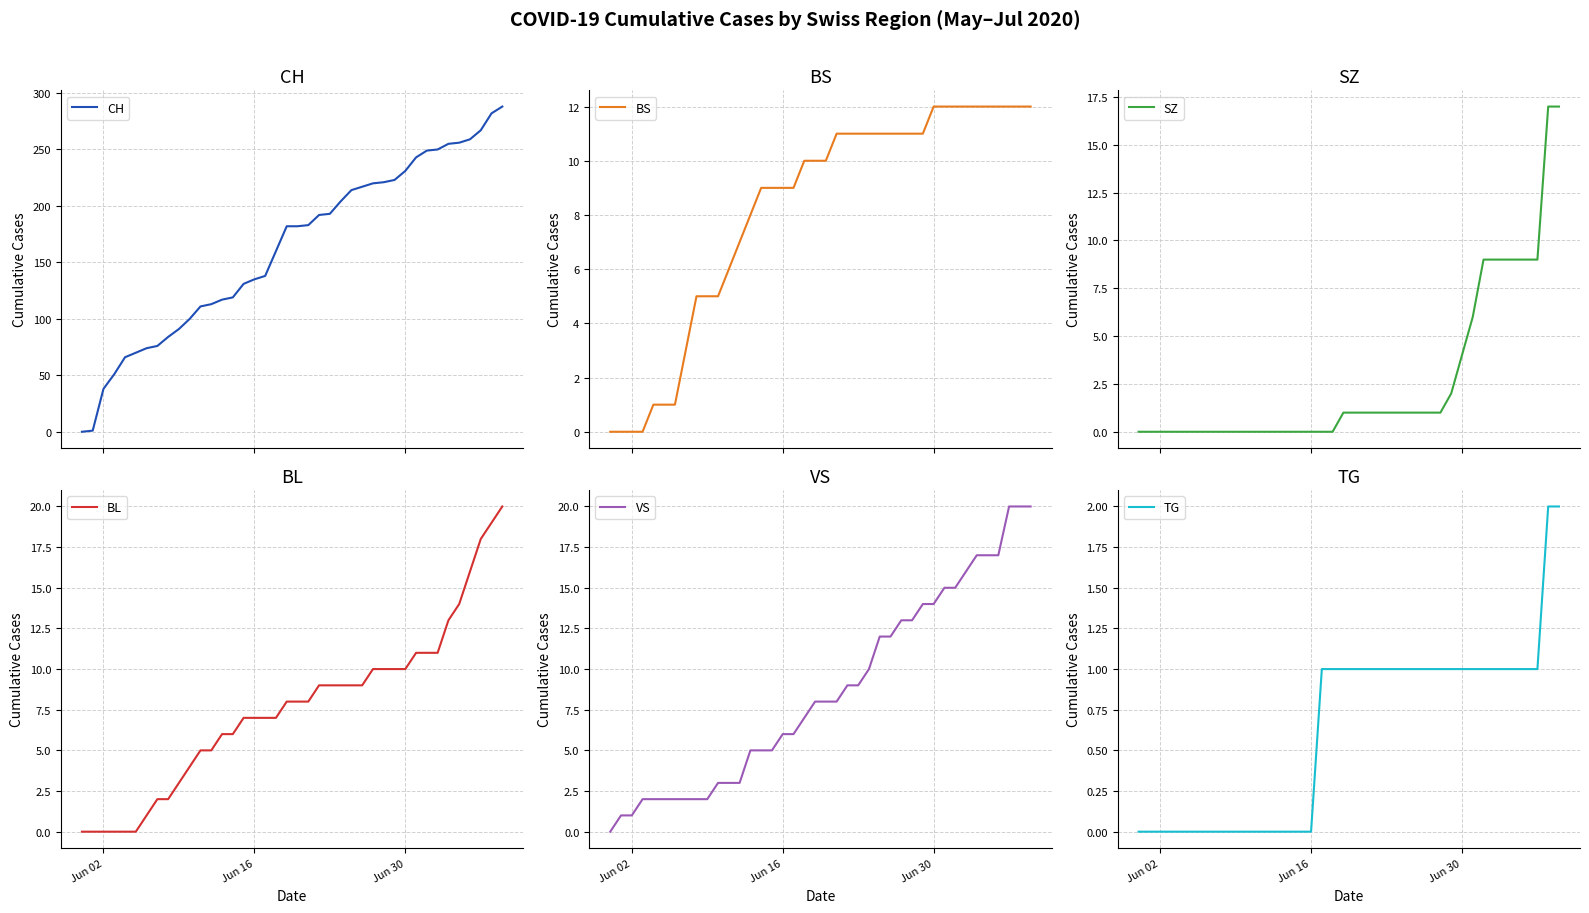

Reading right to left, transcribe all the data shown in this chart.

CH: 288	282	267	259	256	255	250	249	243	231	223	221	220	217	214	204	193	192	183	182	182	160	138	135	131	119	117	113	111	100	91	84	76	74	70	66	51	38	1	0
BS: 12	12	12	12	12	12	12	12	12	12	11	11	11	11	11	11	11	11	11	10	10	10	9	9	9	9	8	7	6	5	5	5	3	1	1	1	0	0	0	0
SZ: 17	17	9	9	9	9	9	9	6	4	2	1	1	1	1	1	1	1	1	1	1	0	0	0	0	0	0	0	0	0	0	0	0	0	0	0	0	0	0	0
BL: 20	19	18	16	14	13	11	11	11	10	10	10	10	9	9	9	9	9	8	8	8	7	7	7	7	6	6	5	5	4	3	2	2	1	0	0	0	0	0	0
VS: 20	20	20	17	17	17	16	15	15	14	14	13	13	12	12	10	9	9	8	8	8	7	6	6	5	5	5	3	3	3	2	2	2	2	2	2	2	1	1	0
TG: 2	2	1	1	1	1	1	1	1	1	1	1	1	1	1	1	1	1	1	1	1	1	1	0	0	0	0	0	0	0	0	0	0	0	0	0	0	0	0	0